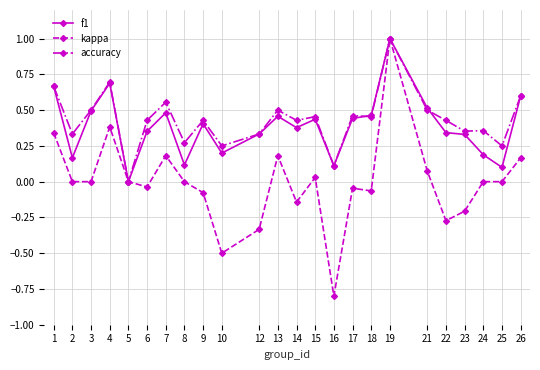

What are all the series names shown in the legend?

f1, kappa, accuracy